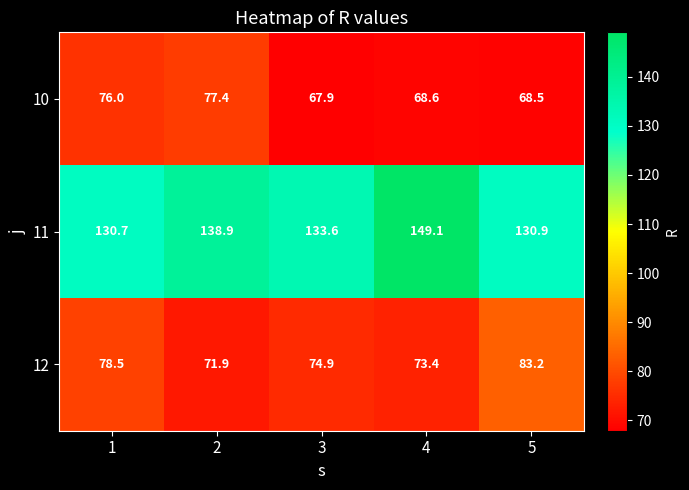

Which series changed the most between 2 and 5?

12